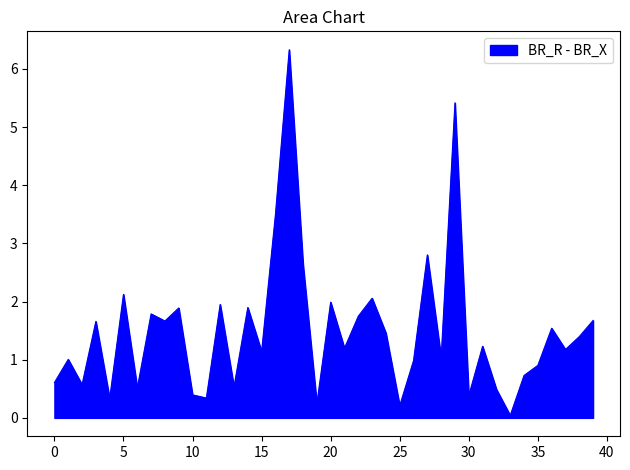

How many lines are shown in the chart?

1